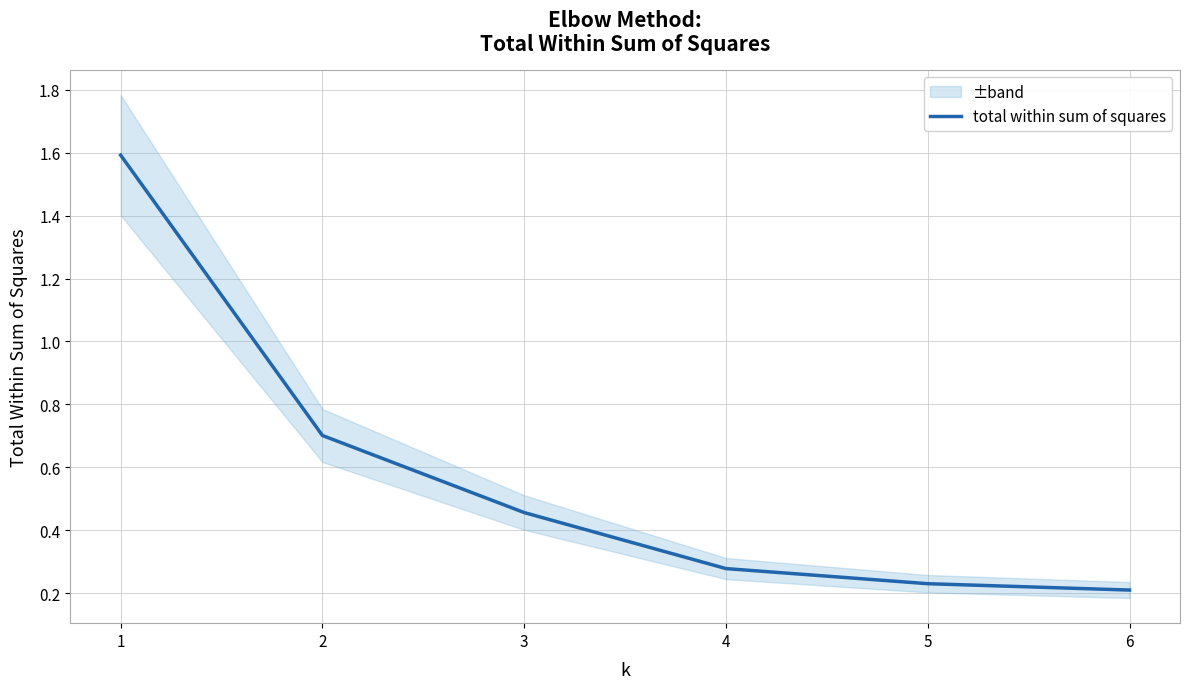

What is the difference between the values at 5 and 3?

0.2